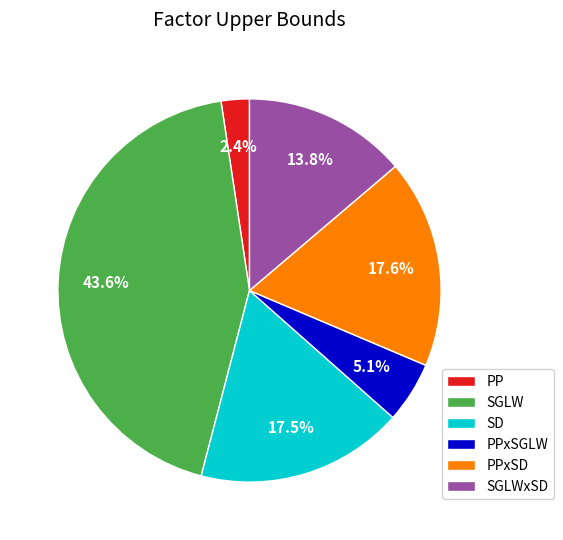

Is SD the majority of the pie?

No